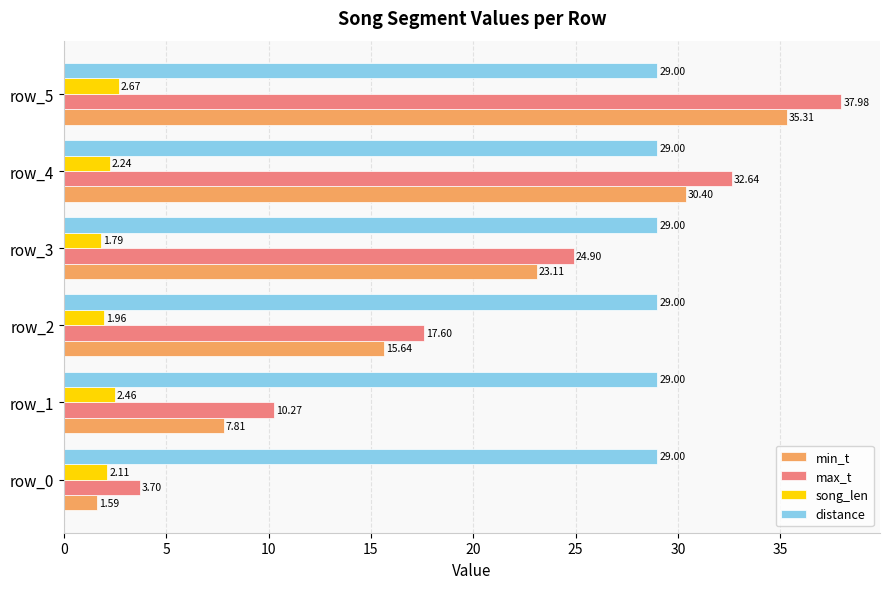

List the series in order of their peak value, lowest first.

song_len, distance, min_t, max_t